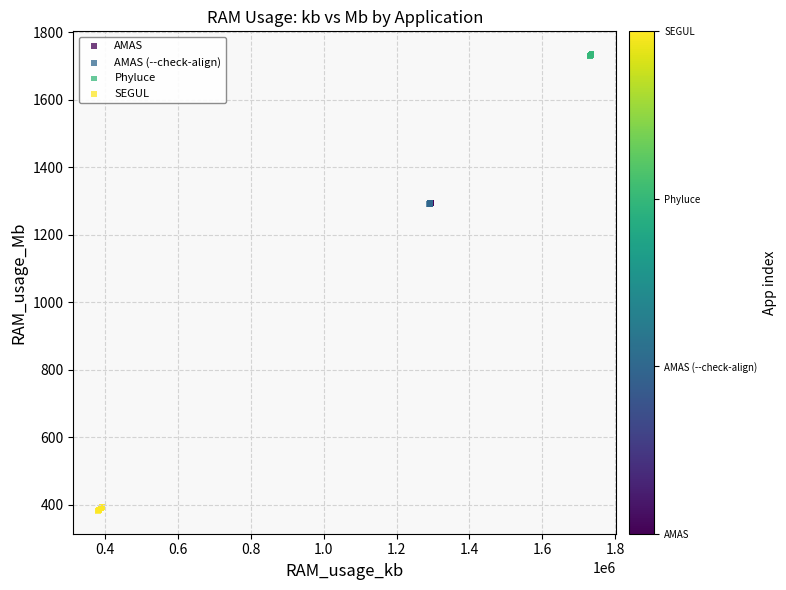

Which series contains the highest Y value?

Phyluce